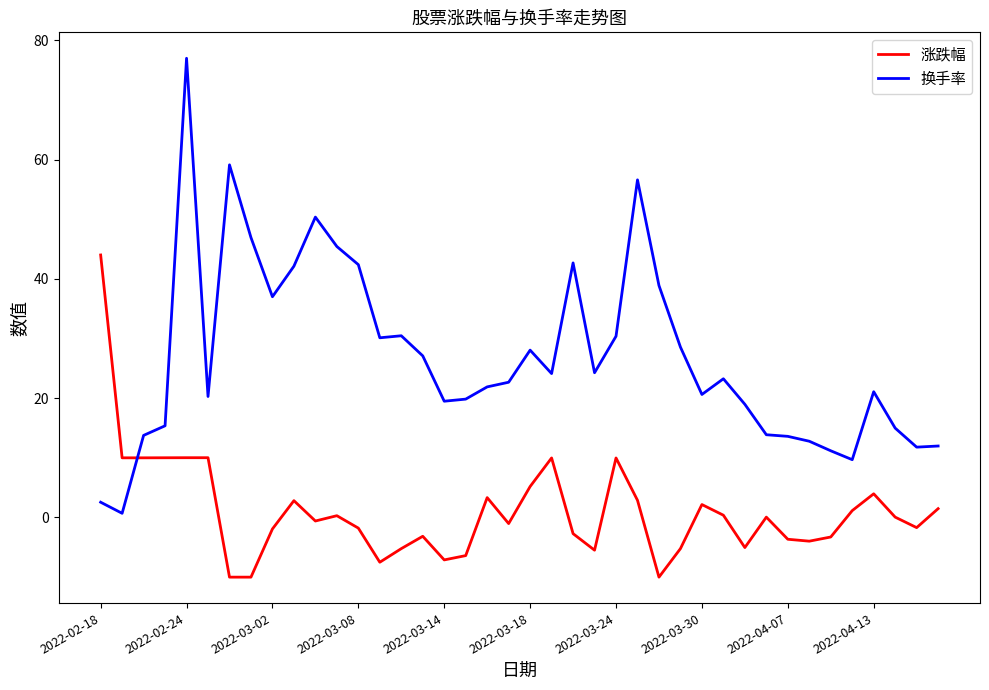

What is the difference between the maximum and minimum values in the 涨跌幅 series?

54.0